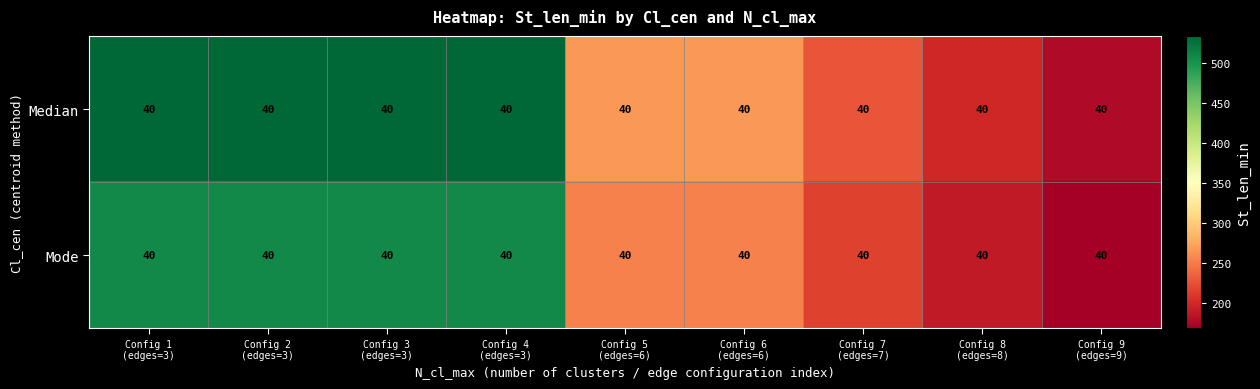

Rank the series at Config 9 (edges=9) from lowest to highest value.

Mode, Median